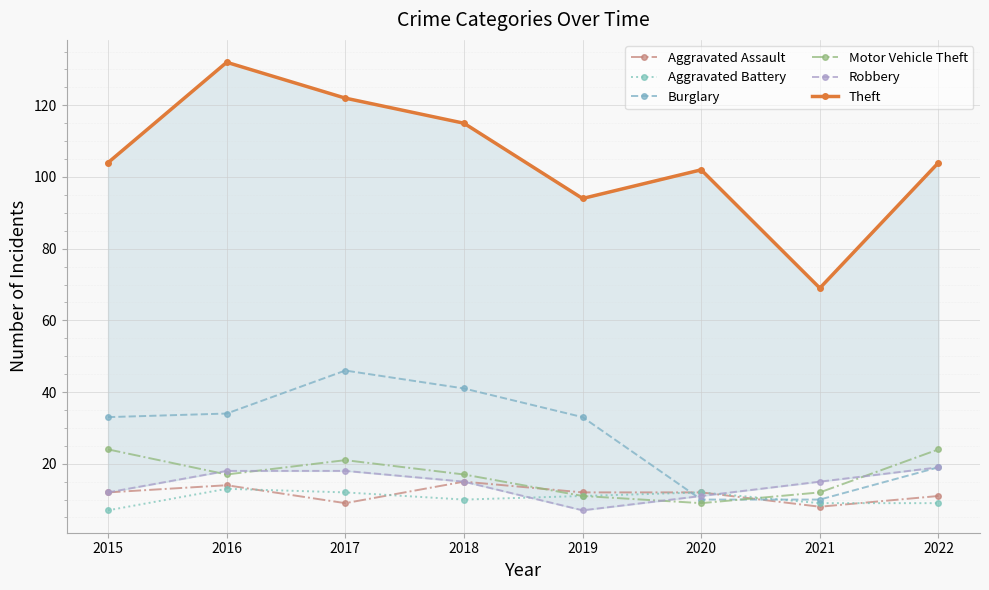

Rank the categories by Burglary value from highest to lowest.

2017, 2018, 2016, 2015, 2019, 2022, 2020, 2021